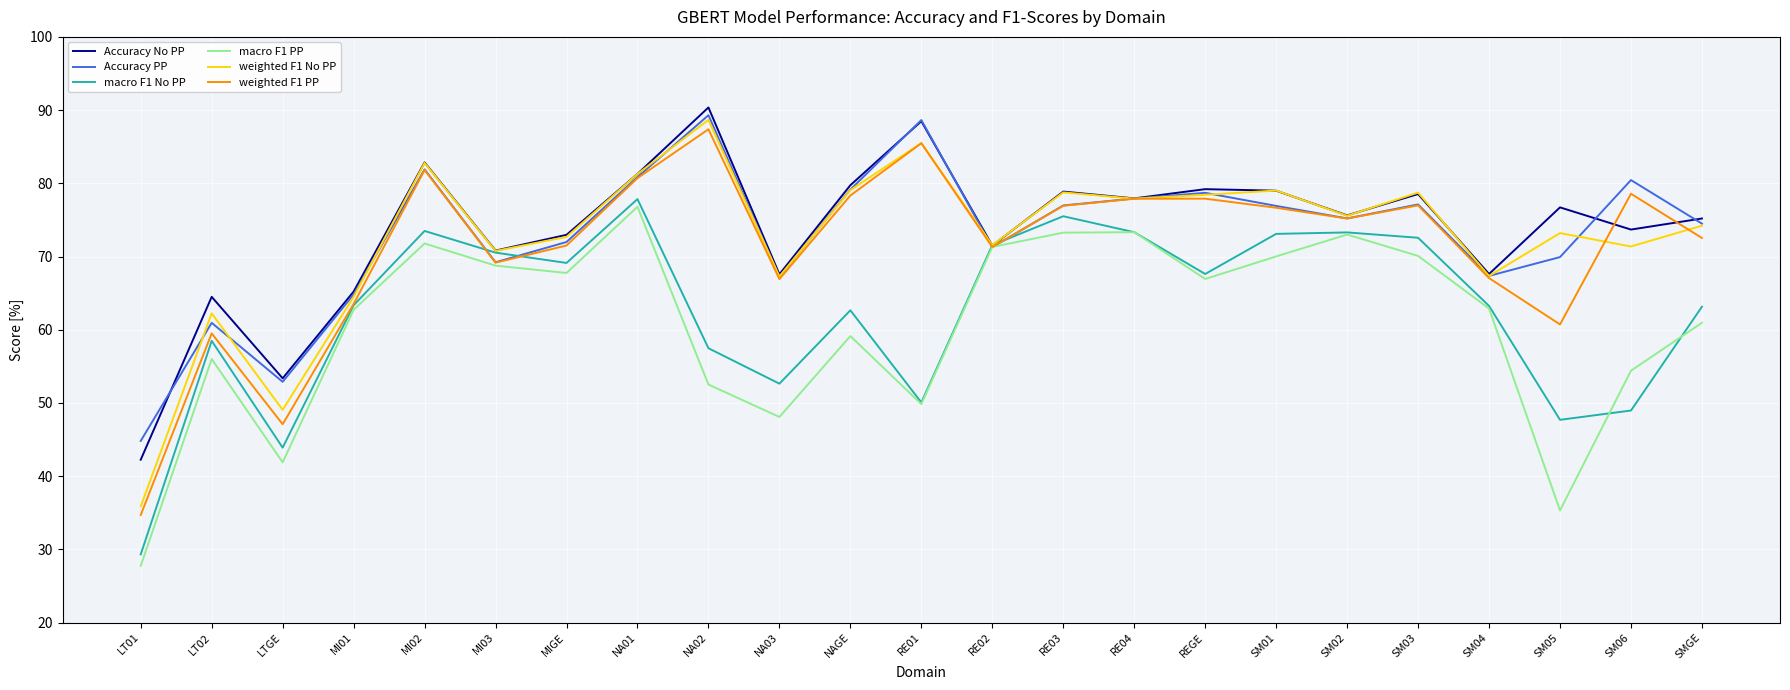

At which category does the chart reach its peak across all series?

NA02